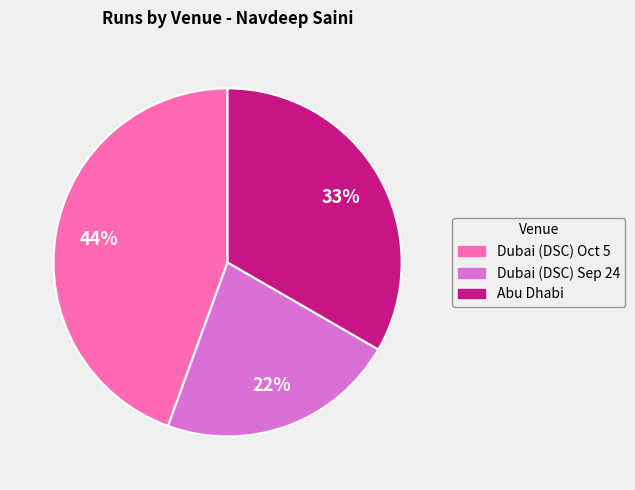

What is the ratio of the value at Dubai (DSC) Oct 5 to the value at Dubai (DSC) Sep 24?

2.0